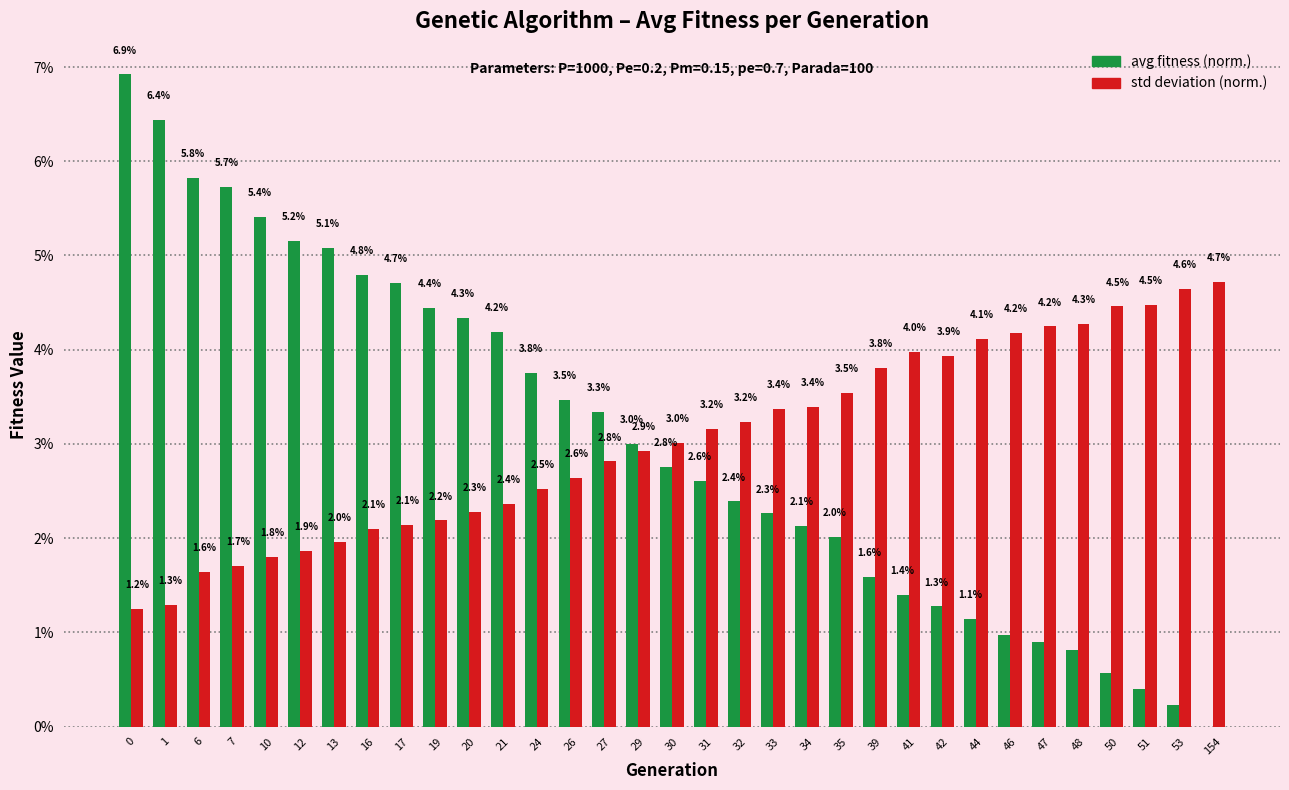

What is the maximum value shown in the chart?

6.9